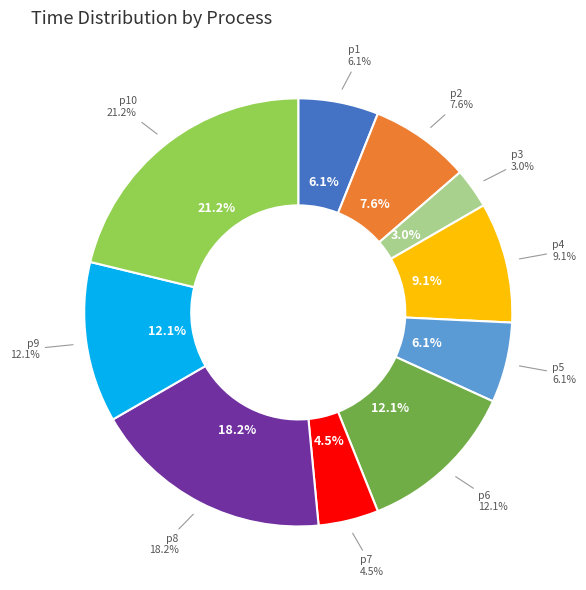

Is p7 the majority of the pie?

No